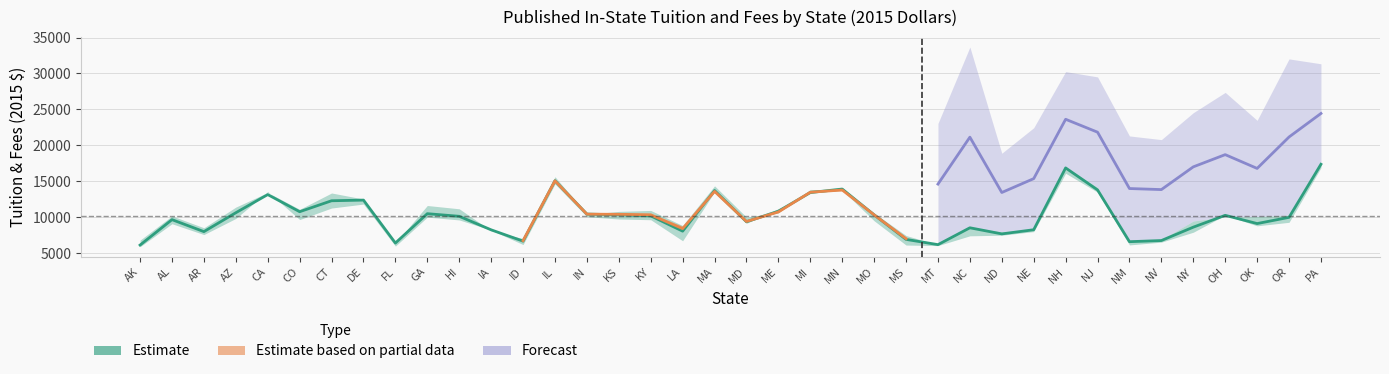

Is it true that out_state_2015 equals 52782.9 at 14?

False